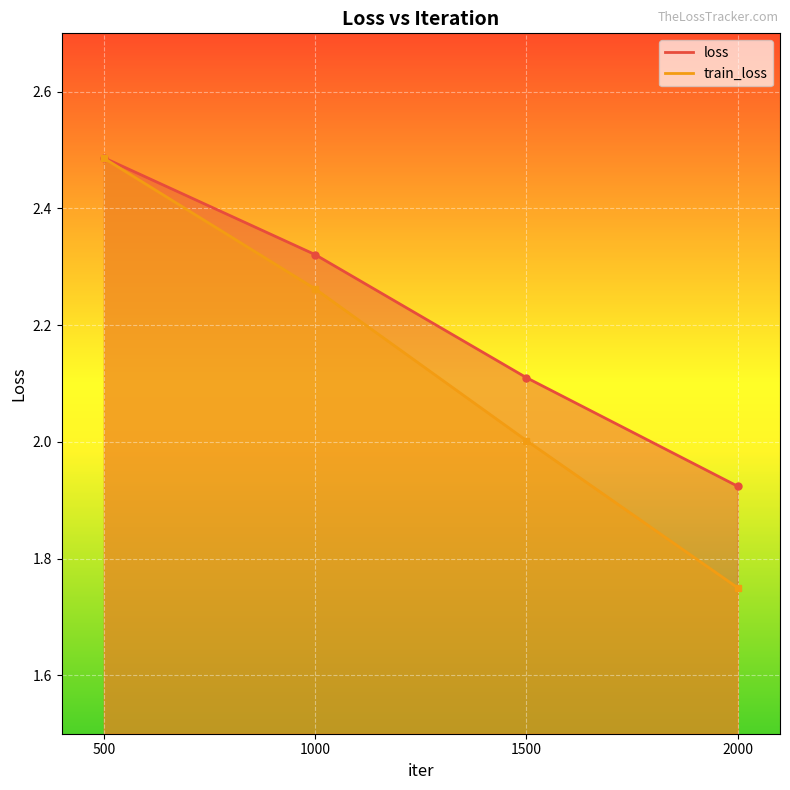

Rank the series by their average value, from highest to lowest.

loss, train_loss